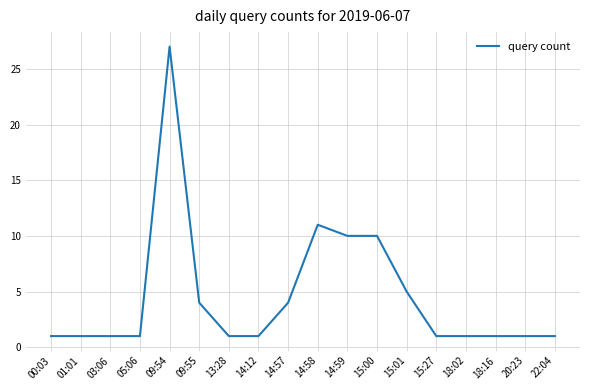

Reading left to right, transcribe all the data shown in this chart.

00:03=1	01:01=1	03:06=1	05:06=1	09:54=27	09:55=4	13:28=1	14:12=1	14:57=4	14:58=11	14:59=10	15:00=10	15:01=5	15:27=1	18:02=1	18:16=1	20:23=1	22:04=1